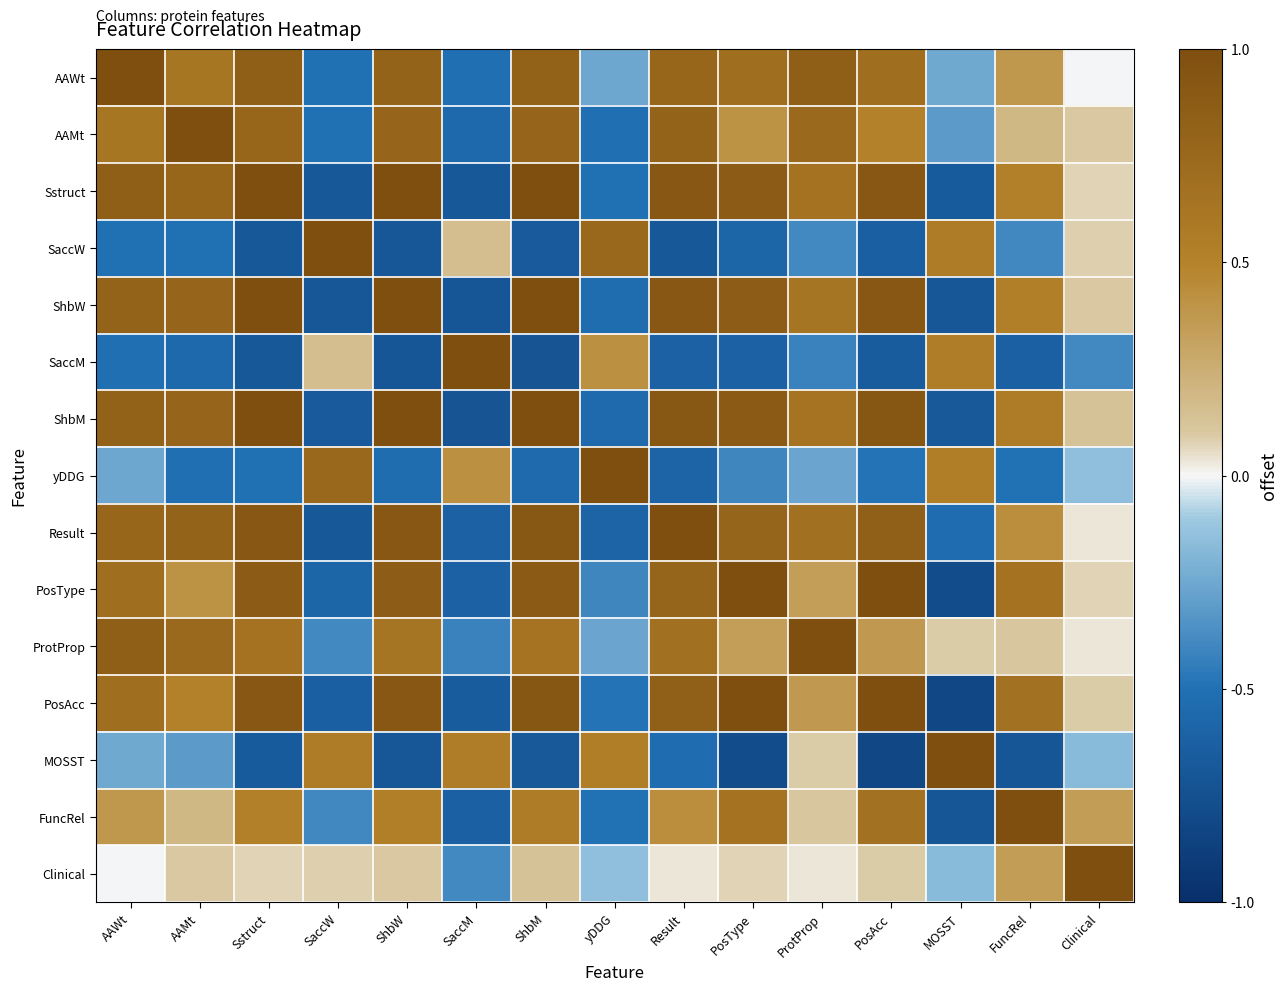

Reading right to left, extract all data points from this chart.

AAWt: Clinical=-0.0	FuncRel=0.4	MOSST=-0.2	PosAcc=0.7	ProtProp=0.9	PosType=0.7	Result=0.8	yDDG=-0.3	ShbM=0.8	SaccM=-0.5	ShbW=0.8	SaccW=-0.5	Sstruct=0.8	AAMt=0.6	AAWt=1.0
AAMt: Clinical=0.1	FuncRel=0.2	MOSST=-0.3	PosAcc=0.5	ProtProp=0.7	PosType=0.4	Result=0.8	yDDG=-0.5	ShbM=0.8	SaccM=-0.6	ShbW=0.8	SaccW=-0.5	Sstruct=0.8	AAMt=1.0	AAWt=0.6
Sstruct: Clinical=0.1	FuncRel=0.5	MOSST=-0.7	PosAcc=0.9	ProtProp=0.7	PosType=0.9	Result=0.9	yDDG=-0.5	ShbM=1.0	SaccM=-0.7	ShbW=1.0	SaccW=-0.7	Sstruct=1.0	AAMt=0.8	AAWt=0.8
SaccW: Clinical=0.1	FuncRel=-0.4	MOSST=0.6	PosAcc=-0.6	ProtProp=-0.4	PosType=-0.6	Result=-0.7	yDDG=0.8	ShbM=-0.7	SaccM=0.2	ShbW=-0.7	SaccW=1.0	Sstruct=-0.7	AAMt=-0.5	AAWt=-0.5
ShbW: Clinical=0.1	FuncRel=0.5	MOSST=-0.7	PosAcc=0.9	ProtProp=0.6	PosType=0.9	Result=0.9	yDDG=-0.5	ShbM=1.0	SaccM=-0.7	ShbW=1.0	SaccW=-0.7	Sstruct=1.0	AAMt=0.8	AAWt=0.8
SaccM: Clinical=-0.4	FuncRel=-0.6	MOSST=0.5	PosAcc=-0.7	ProtProp=-0.4	PosType=-0.6	Result=-0.6	yDDG=0.4	ShbM=-0.7	SaccM=1.0	ShbW=-0.7	SaccW=0.2	Sstruct=-0.7	AAMt=-0.6	AAWt=-0.5
ShbM: Clinical=0.1	FuncRel=0.6	MOSST=-0.7	PosAcc=0.9	ProtProp=0.6	PosType=0.9	Result=0.9	yDDG=-0.6	ShbM=1.0	SaccM=-0.7	ShbW=1.0	SaccW=-0.7	Sstruct=1.0	AAMt=0.8	AAWt=0.8
yDDG: Clinical=-0.1	FuncRel=-0.5	MOSST=0.5	PosAcc=-0.5	ProtProp=-0.3	PosType=-0.4	Result=-0.6	yDDG=1.0	ShbM=-0.6	SaccM=0.4	ShbW=-0.5	SaccW=0.8	Sstruct=-0.5	AAMt=-0.5	AAWt=-0.3
Result: Clinical=0.0	FuncRel=0.4	MOSST=-0.5	PosAcc=0.8	ProtProp=0.7	PosType=0.8	Result=1.0	yDDG=-0.6	ShbM=0.9	SaccM=-0.6	ShbW=0.9	SaccW=-0.7	Sstruct=0.9	AAMt=0.8	AAWt=0.8
PosType: Clinical=0.1	FuncRel=0.6	MOSST=-0.8	PosAcc=1.0	ProtProp=0.3	PosType=1.0	Result=0.8	yDDG=-0.4	ShbM=0.9	SaccM=-0.6	ShbW=0.9	SaccW=-0.6	Sstruct=0.9	AAMt=0.4	AAWt=0.7
ProtProp: Clinical=0.0	FuncRel=0.1	MOSST=0.1	PosAcc=0.4	ProtProp=1.0	PosType=0.3	Result=0.7	yDDG=-0.3	ShbM=0.6	SaccM=-0.4	ShbW=0.6	SaccW=-0.4	Sstruct=0.7	AAMt=0.7	AAWt=0.9
PosAcc: Clinical=0.1	FuncRel=0.7	MOSST=-0.8	PosAcc=1.0	ProtProp=0.4	PosType=1.0	Result=0.8	yDDG=-0.5	ShbM=0.9	SaccM=-0.7	ShbW=0.9	SaccW=-0.6	Sstruct=0.9	AAMt=0.5	AAWt=0.7
MOSST: Clinical=-0.2	FuncRel=-0.7	MOSST=1.0	PosAcc=-0.8	ProtProp=0.1	PosType=-0.8	Result=-0.5	yDDG=0.5	ShbM=-0.7	SaccM=0.5	ShbW=-0.7	SaccW=0.6	Sstruct=-0.7	AAMt=-0.3	AAWt=-0.2
FuncRel: Clinical=0.3	FuncRel=1.0	MOSST=-0.7	PosAcc=0.7	ProtProp=0.1	PosType=0.6	Result=0.4	yDDG=-0.5	ShbM=0.6	SaccM=-0.6	ShbW=0.5	SaccW=-0.4	Sstruct=0.5	AAMt=0.2	AAWt=0.4
Clinical: Clinical=1.0	FuncRel=0.3	MOSST=-0.2	PosAcc=0.1	ProtProp=0.0	PosType=0.1	Result=0.0	yDDG=-0.1	ShbM=0.1	SaccM=-0.4	ShbW=0.1	SaccW=0.1	Sstruct=0.1	AAMt=0.1	AAWt=-0.0